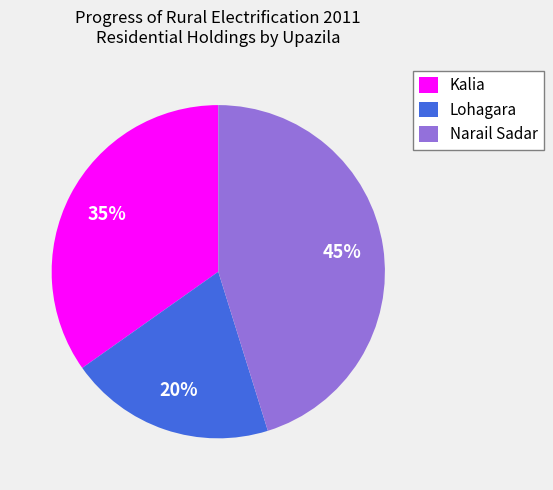

To the nearest percent, what is the combined percentage of Kalia and Narail Sadar?

80%